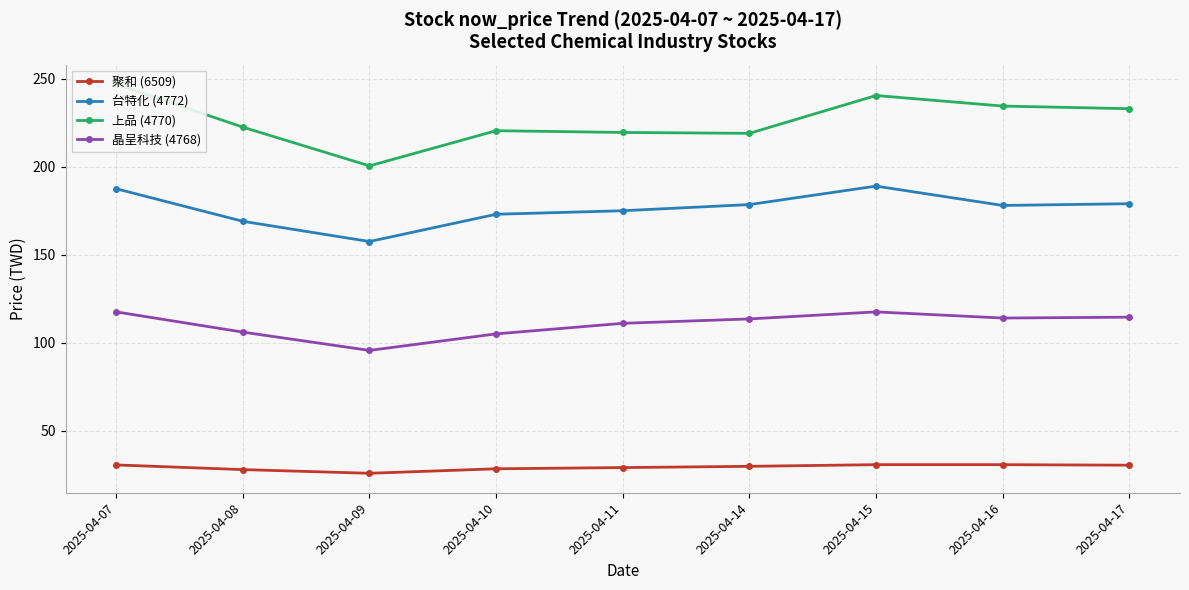

How many lines are shown in the chart?

4